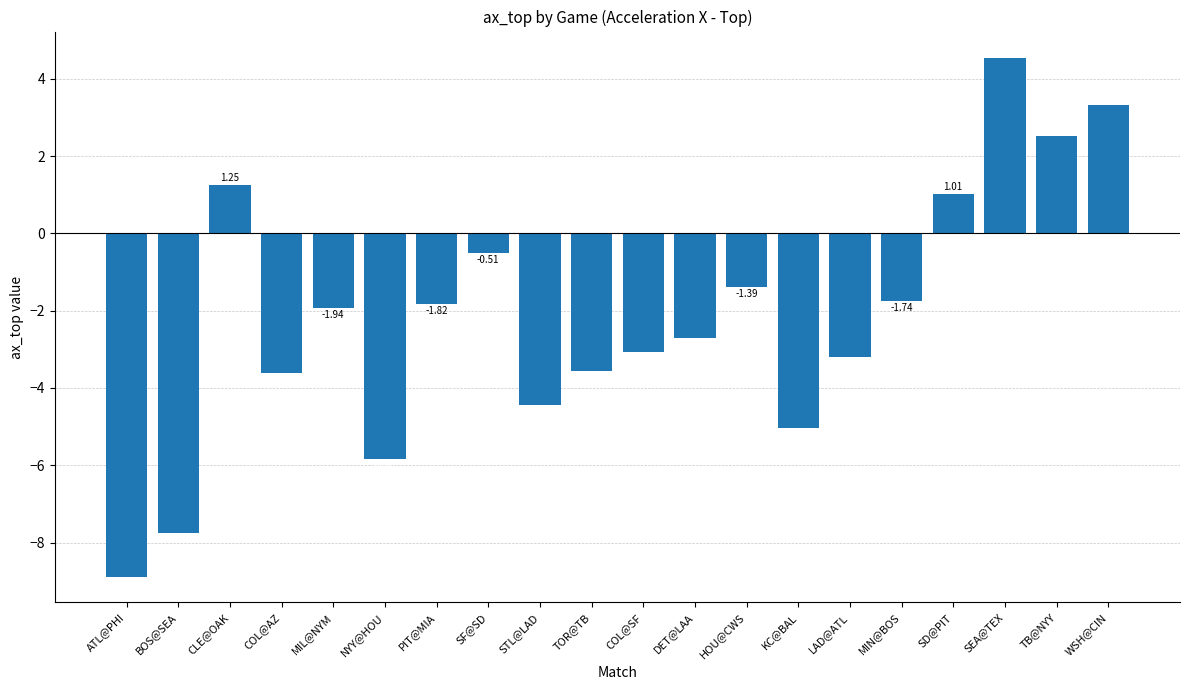

What is the smallest value displayed?

-8.9